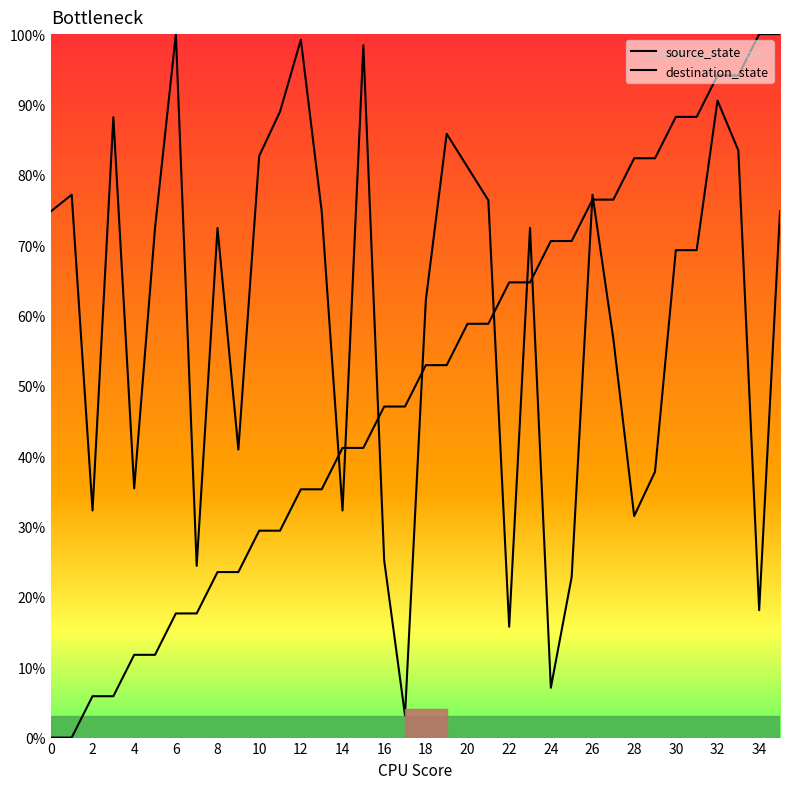

What is the greatest value displayed?

100.0